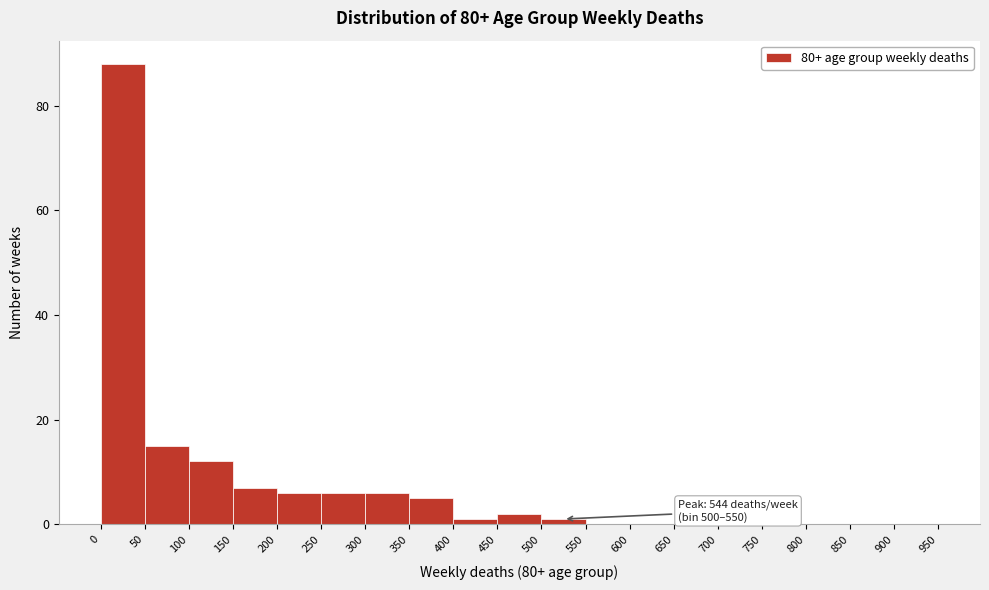

Over which range of the x-axis is the bar tallest?

0 to 50